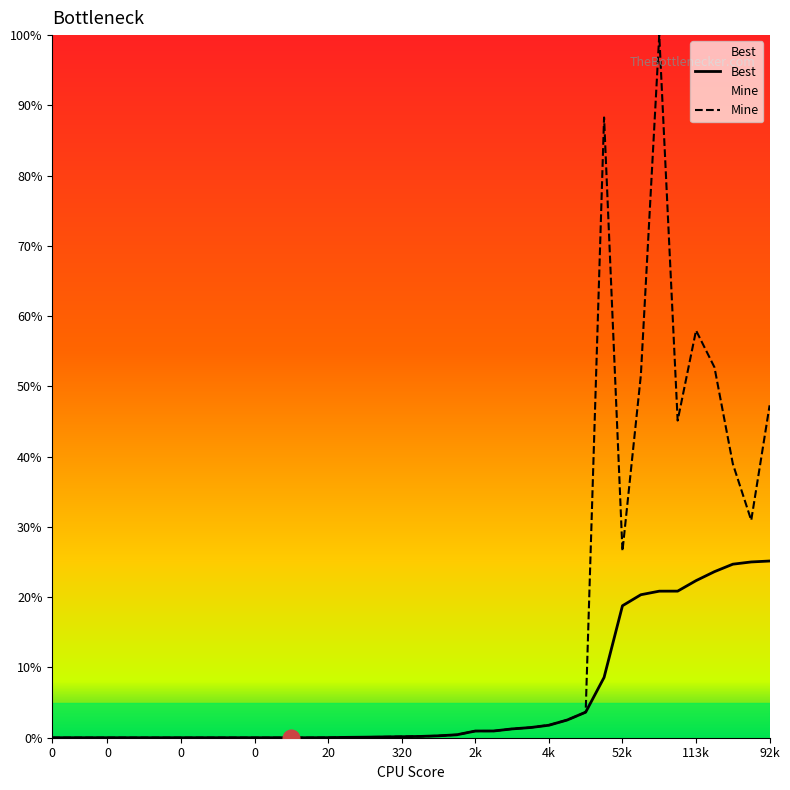

Is the value of Best at 31 greater than the value of Mine at 30?

No